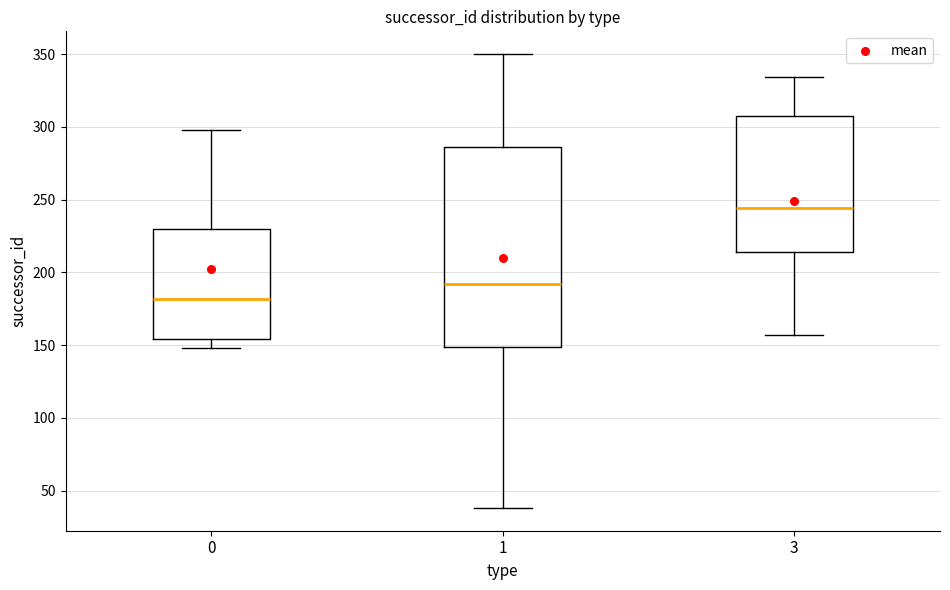

Reading left to right, read every box against the y-axis: the position of its median line, the range the box covers, and the ends of its whiskers. The values are not printed on the chart, so give them approximately, as read against the axis.

0: median 180, box 155 to 230, whiskers 150 to 300
1: median 190, box 150 to 285, whiskers 40 to 350
3: median 245, box 215 to 305, whiskers 155 to 335